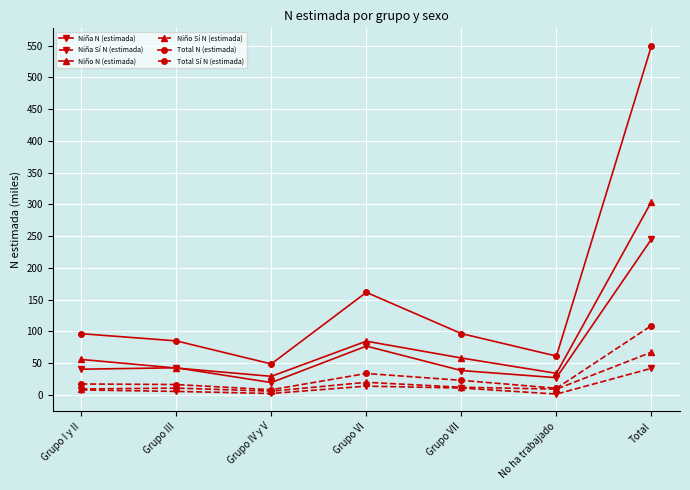

What is the highest value of the Niña N (estimada) series?

245.4